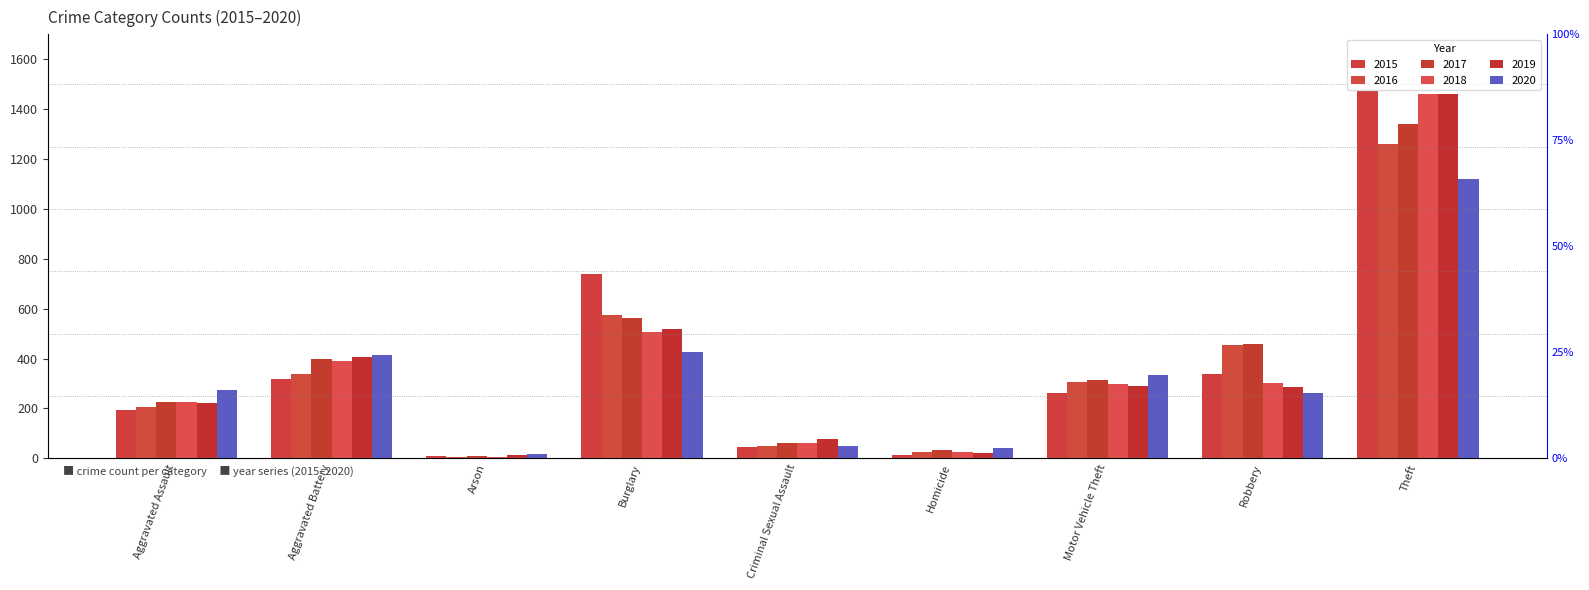

Which category has the highest value in the 2019 series?

Theft